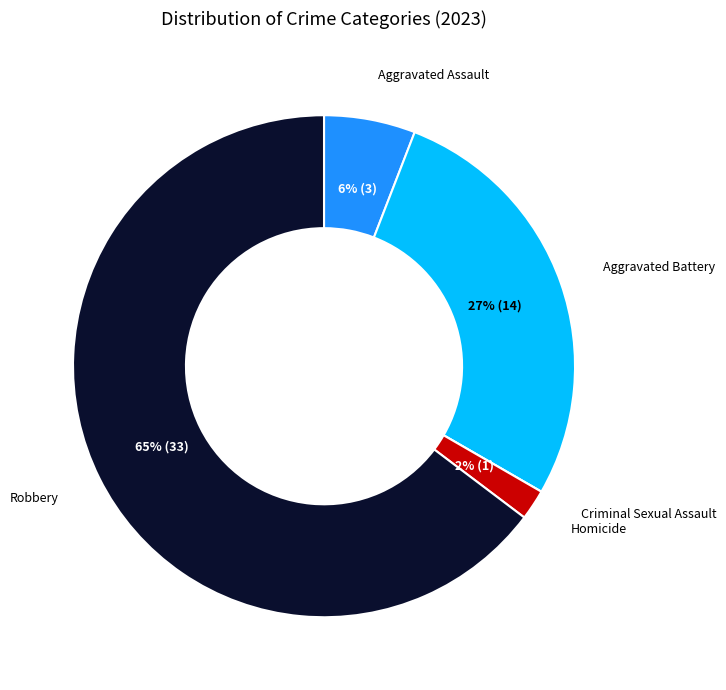

What is the majority slice?

Robbery